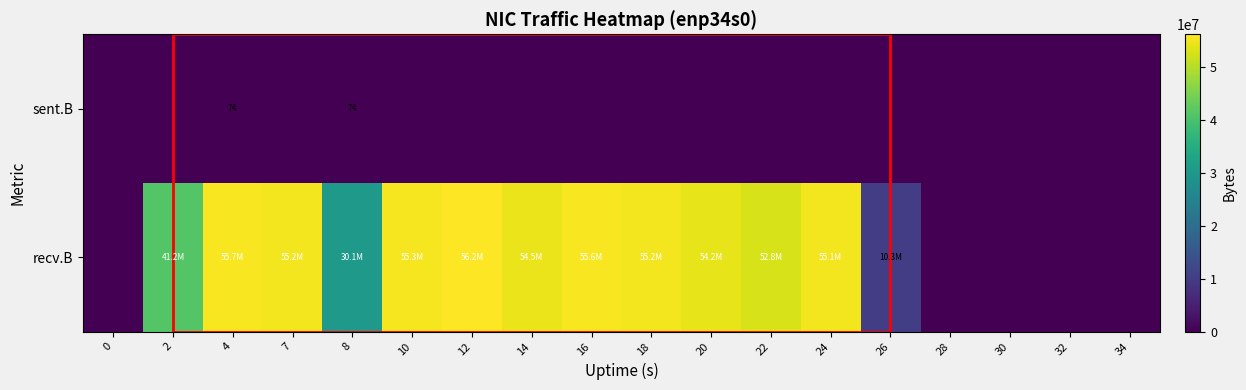

True or false: sent.B has a value of 40 at 4.

False